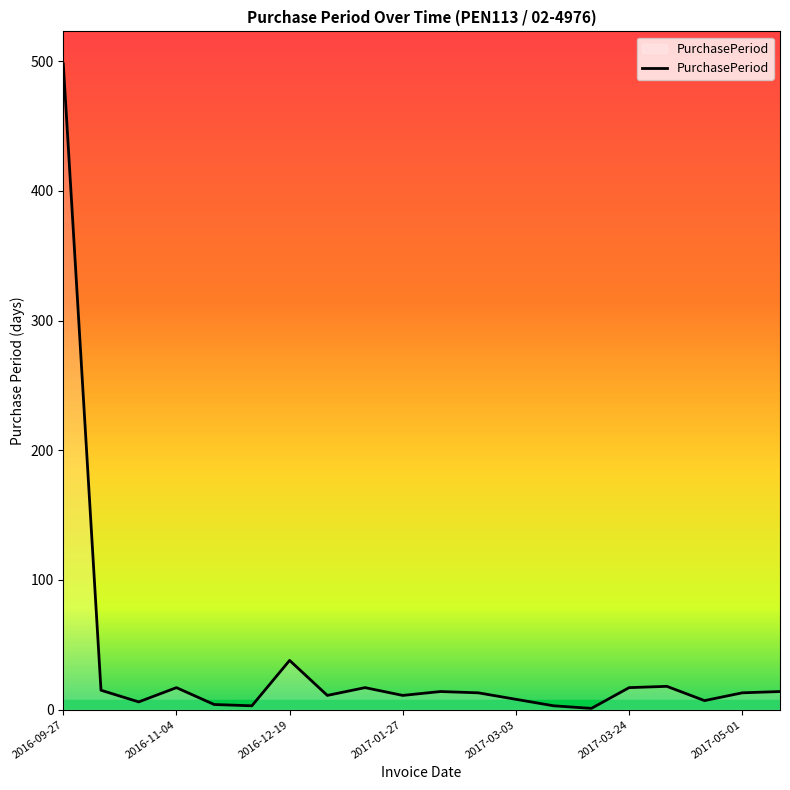

What is the difference between the maximum and minimum values?

497